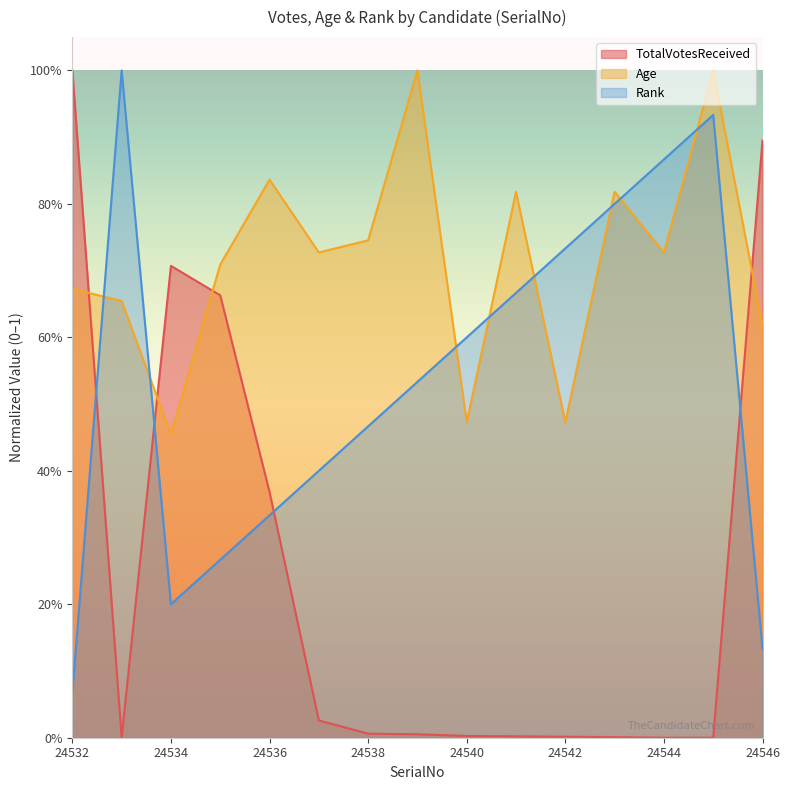

What is the sum of the TotalVotesReceived values at 24534 and 24540?

0.7